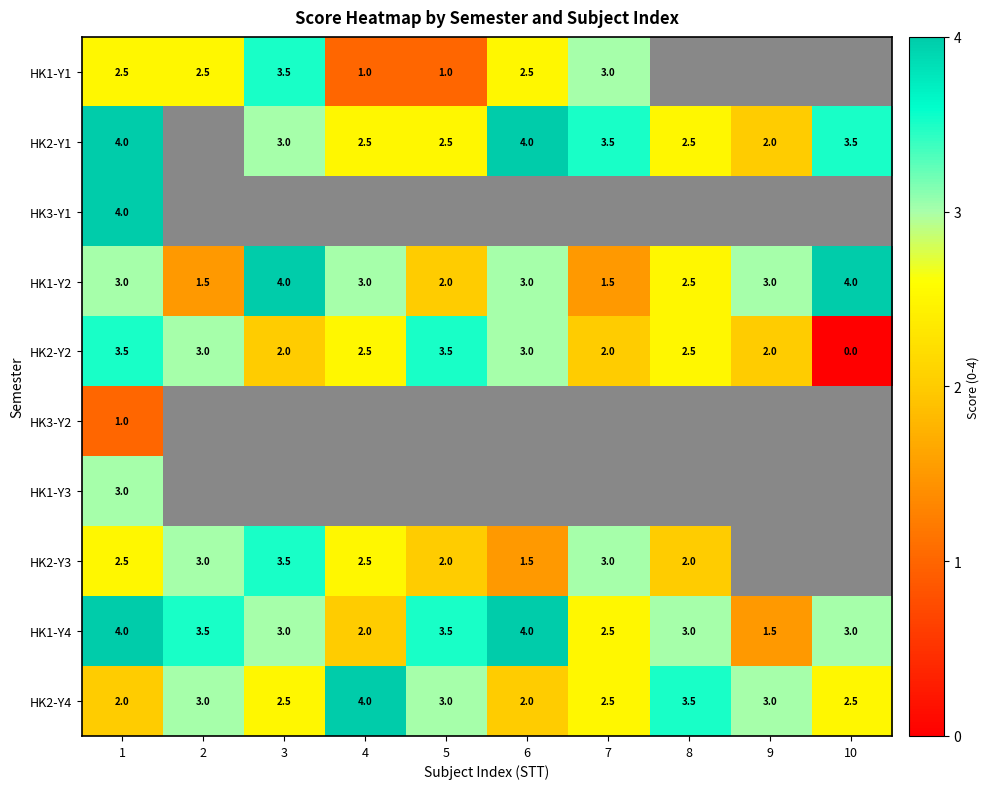

At which label is HK1-Y2 closest to 2?

5